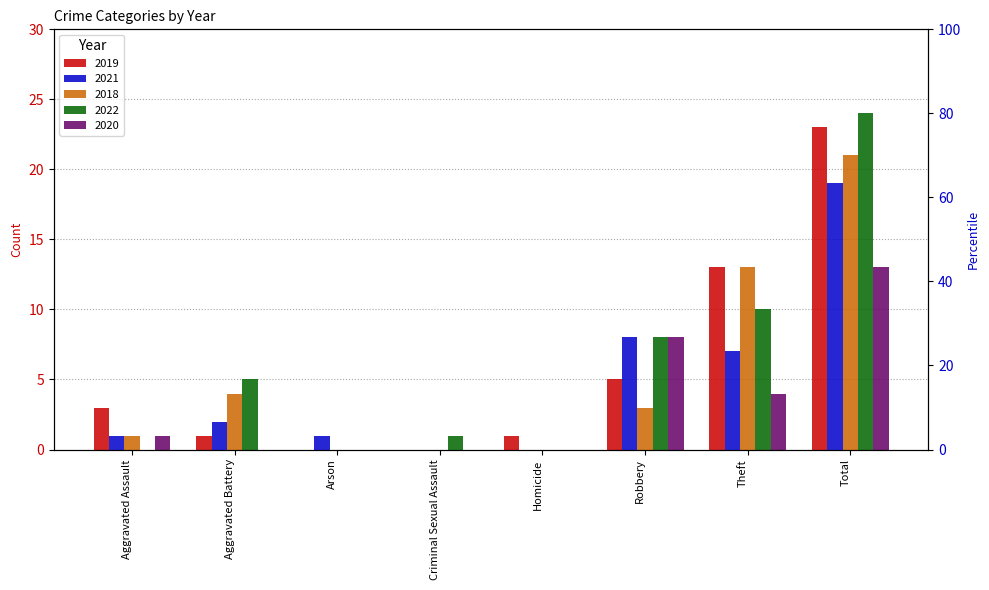

At which category is the sum across all series the highest?

Total